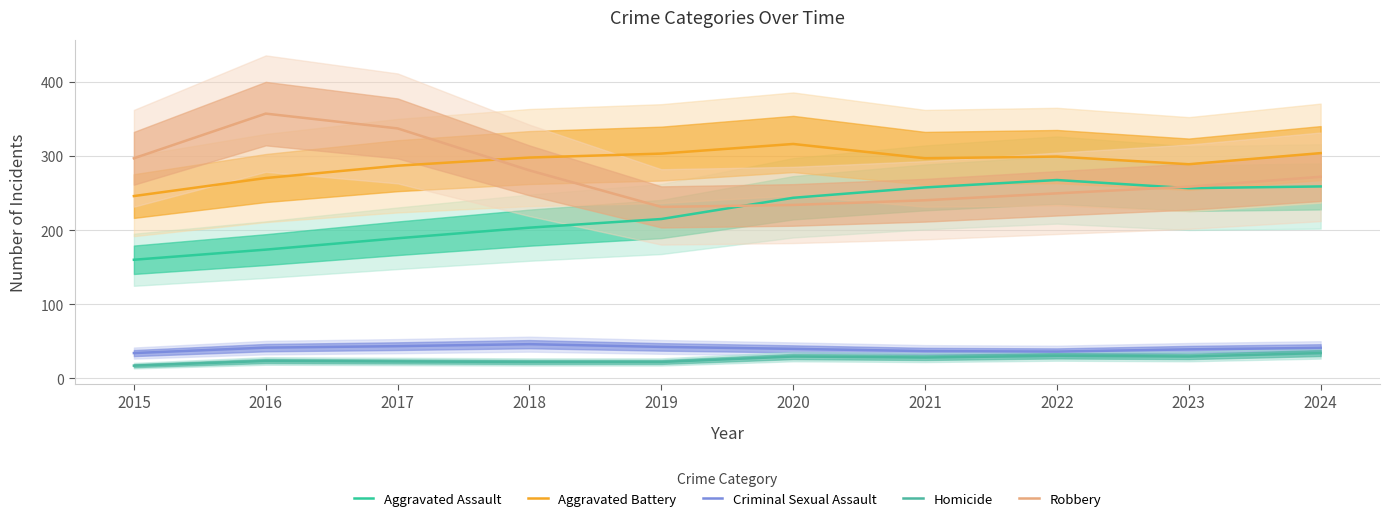

What are all the series names shown in the legend?

Aggravated Assault, Aggravated Battery, Criminal Sexual Assault, Homicide, Robbery